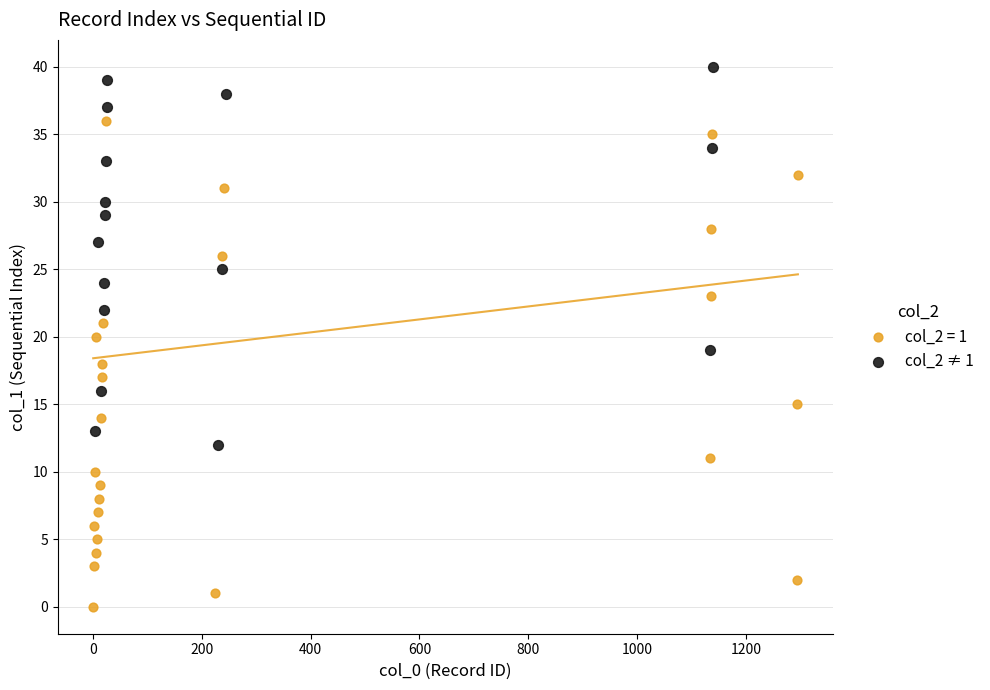

Which series has the widest spread of Y values?

col_2 = 1